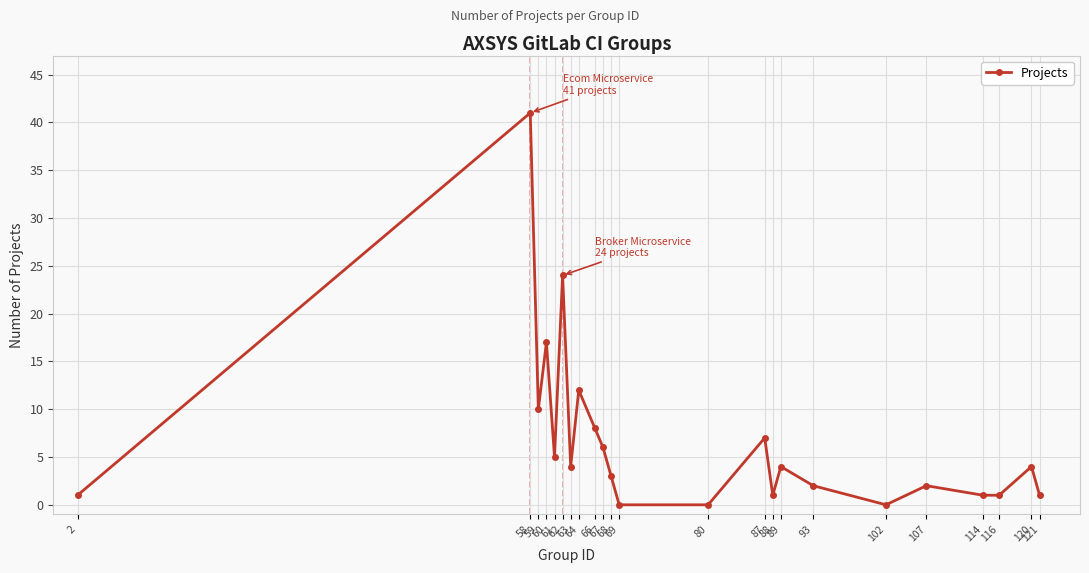

Count the number of data series in this chart.

1